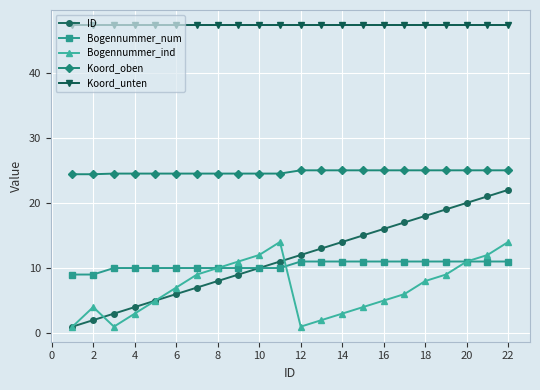

At how many categories does at least one series exceed 26?

22